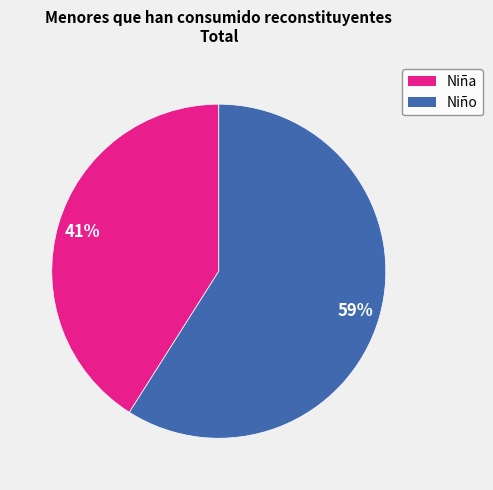

The Niño slice represents 68% of the pie. True or false?

False